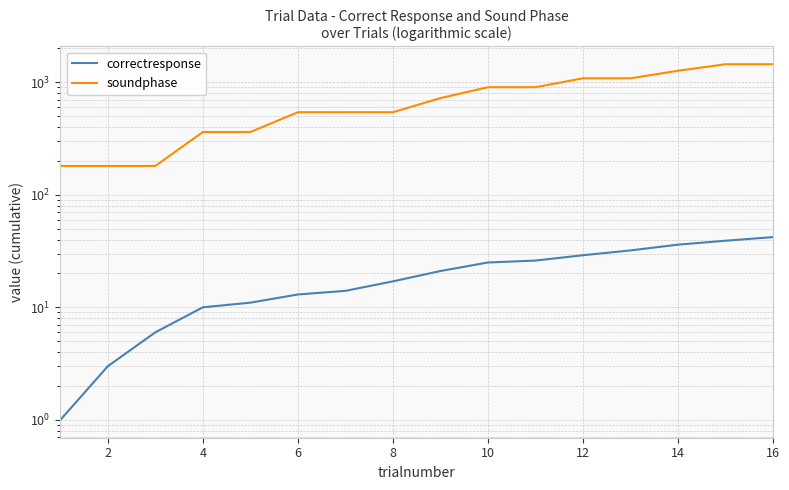

What is the difference between the second highest and second lowest values in the soundphase series?

1260